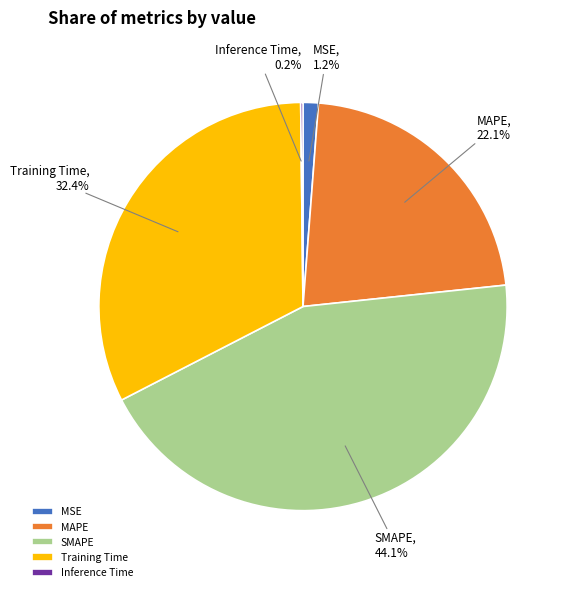

To the nearest percent, what portion does MAPE represent?

22%